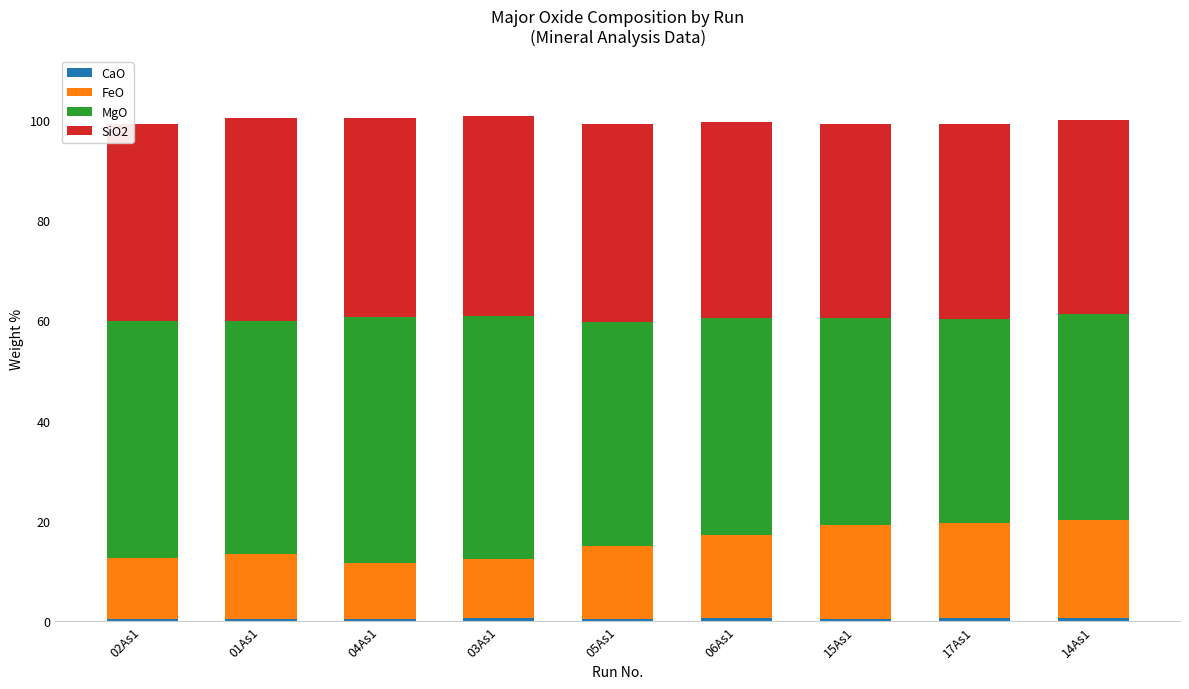

What is the label of the 1st bar from the right?

14As1